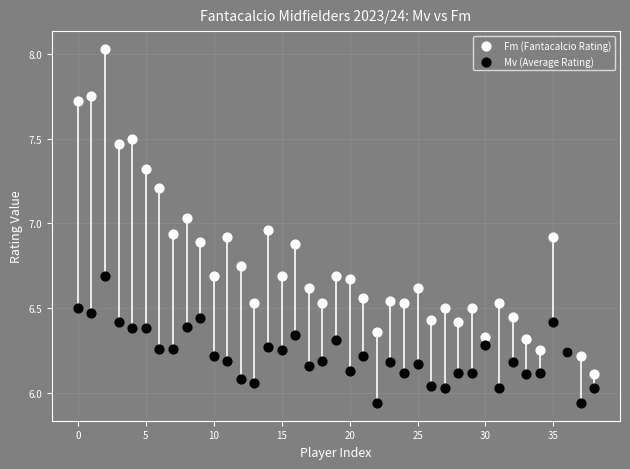

Which series has the widest spread of Y values?

Fm (Fantacalcio Rating)